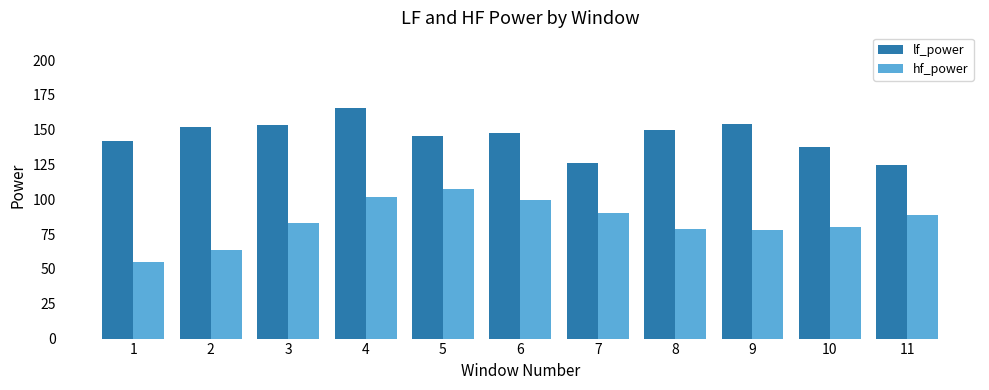

List the series in order of their overall mean, highest first.

lf_power, hf_power